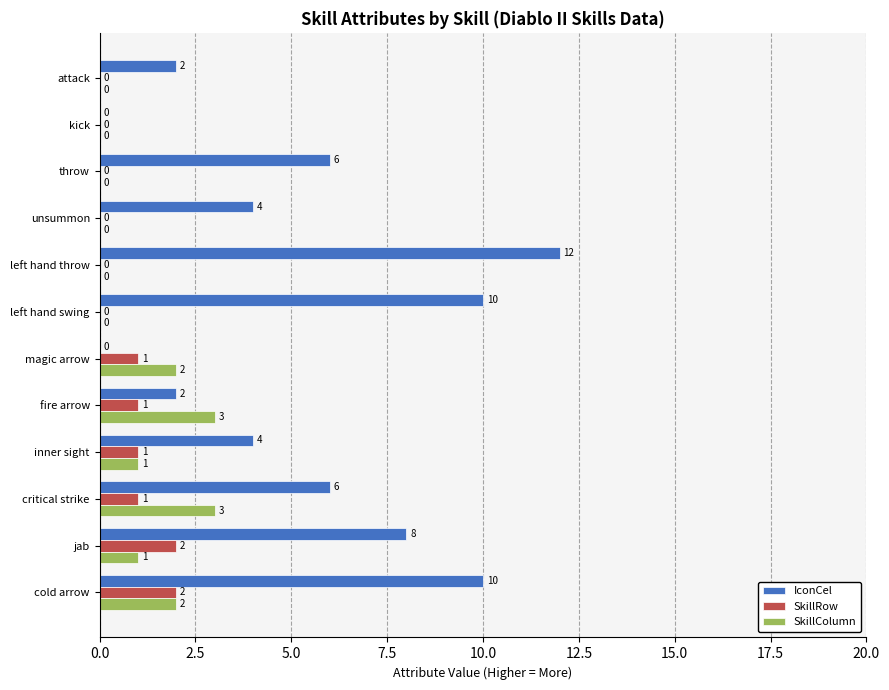

At which category is the sum across all series the highest?

cold arrow